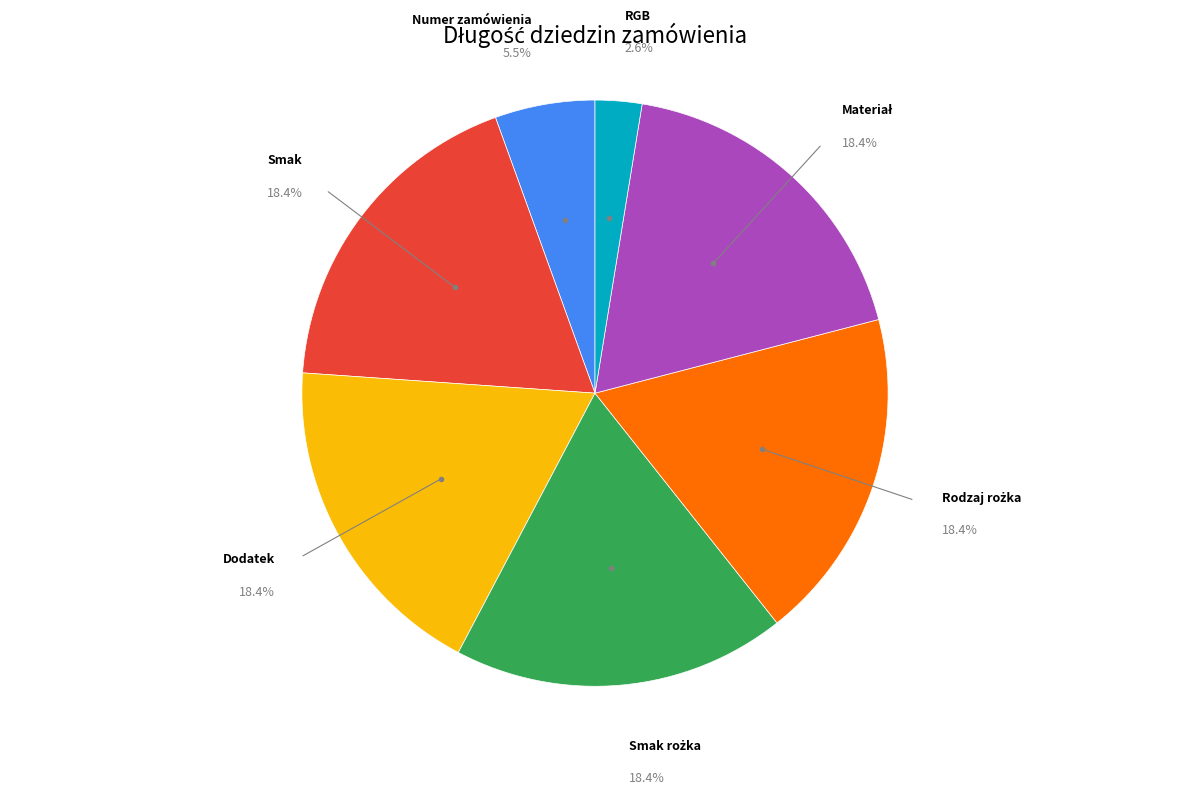

What is the total percentage of RGB and Dodatek?

21.0%